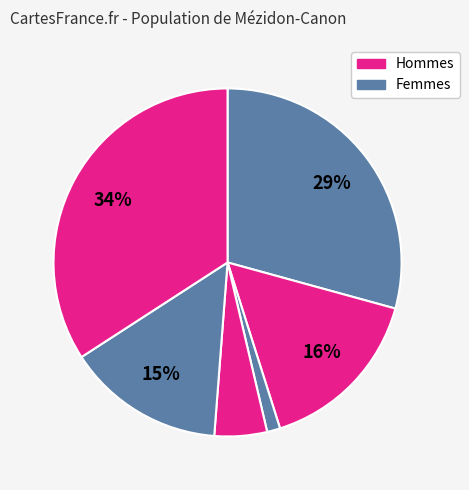

Rank the categories by value from highest to lowest.

6, 1, 2, 5, 4, 3, 0